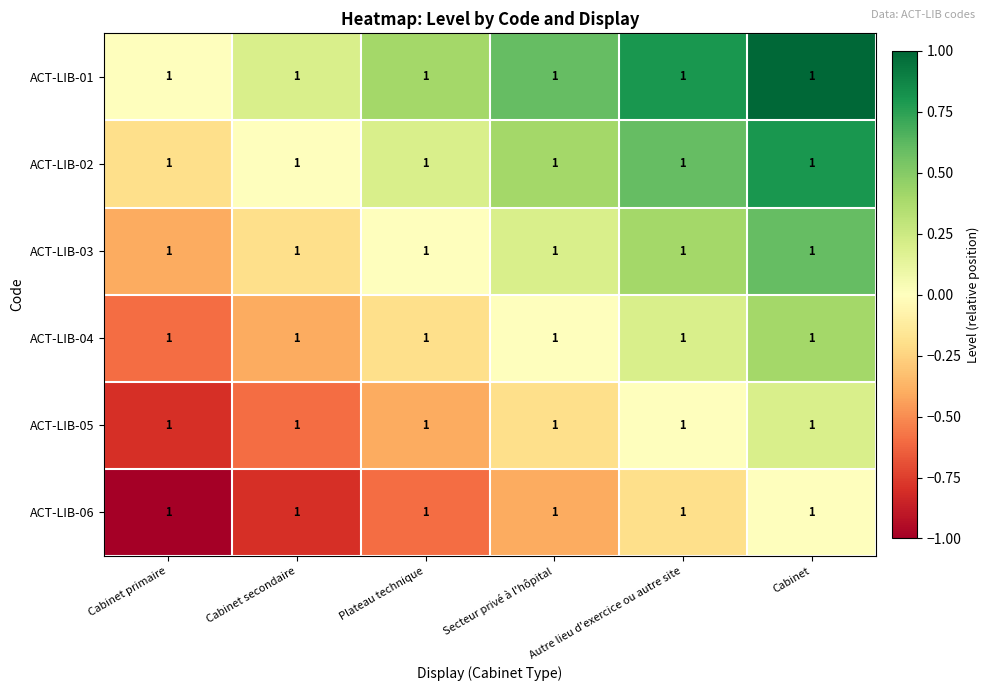

Is the value of ACT-LIB-05 at Cabinet primaire greater than the value of ACT-LIB-06 at Plateau technique?

No